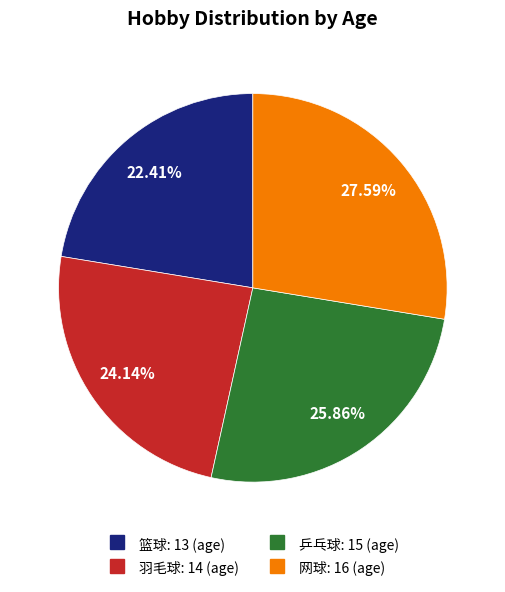

What percentage is the 乒乓球 slice, to the nearest percent?

26%